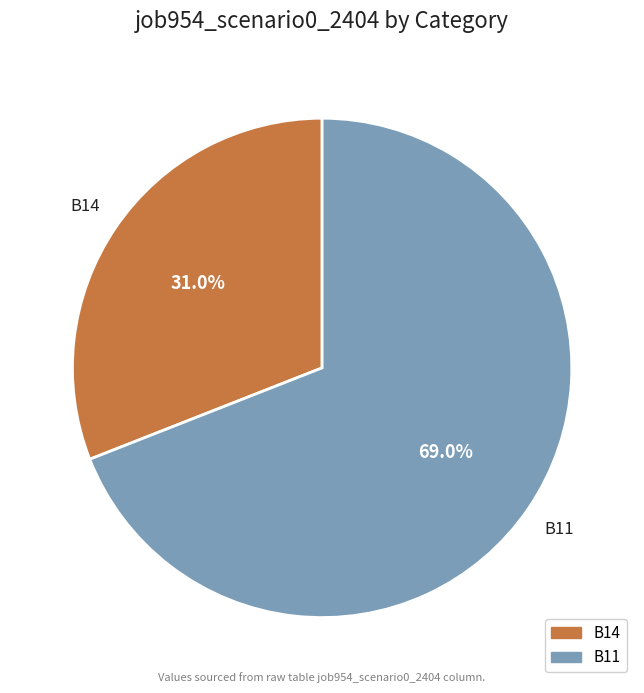

How much of the chart is everything except B11?

31.0%